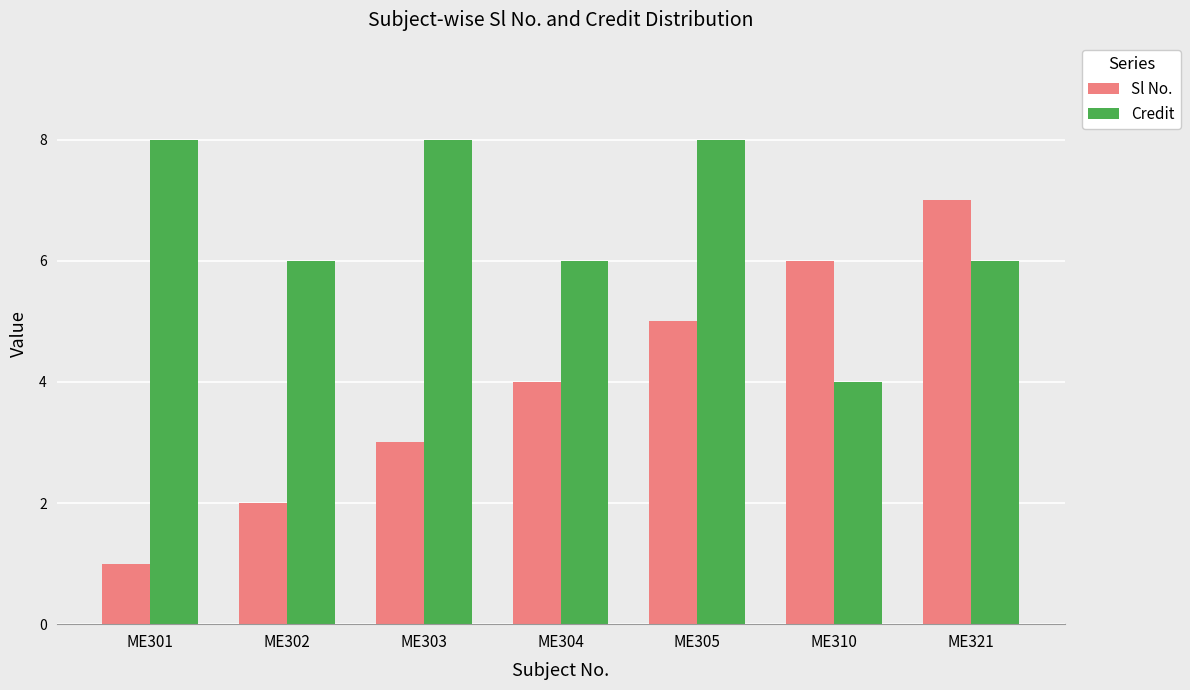

True or false: Credit has a value of 1 at ME304.

False